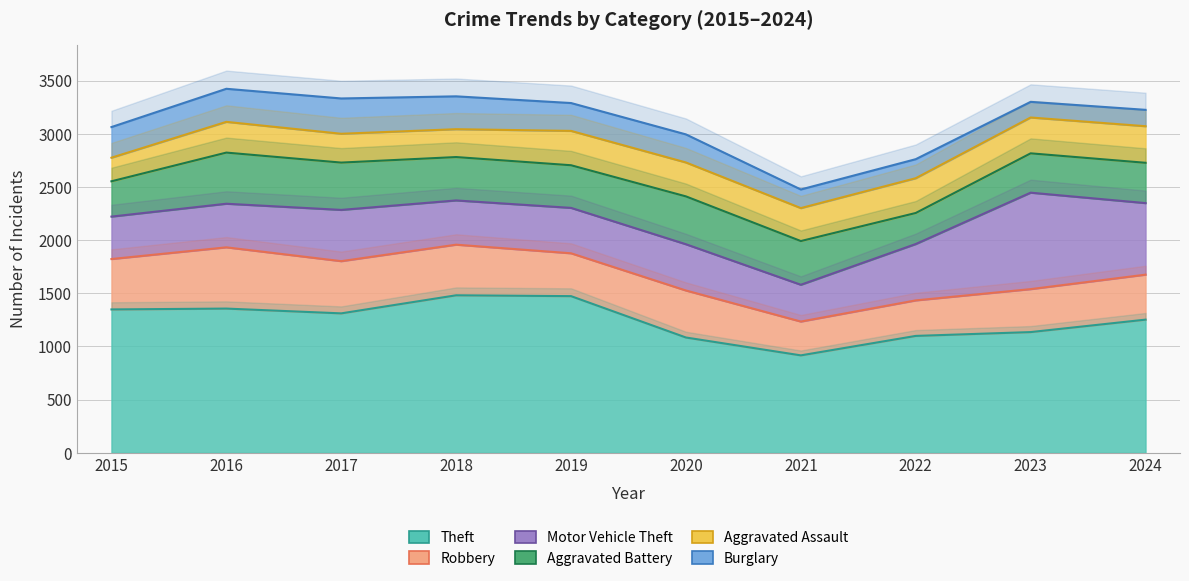

What is the approximate value of Robbery at 2018, to the nearest 5?

475